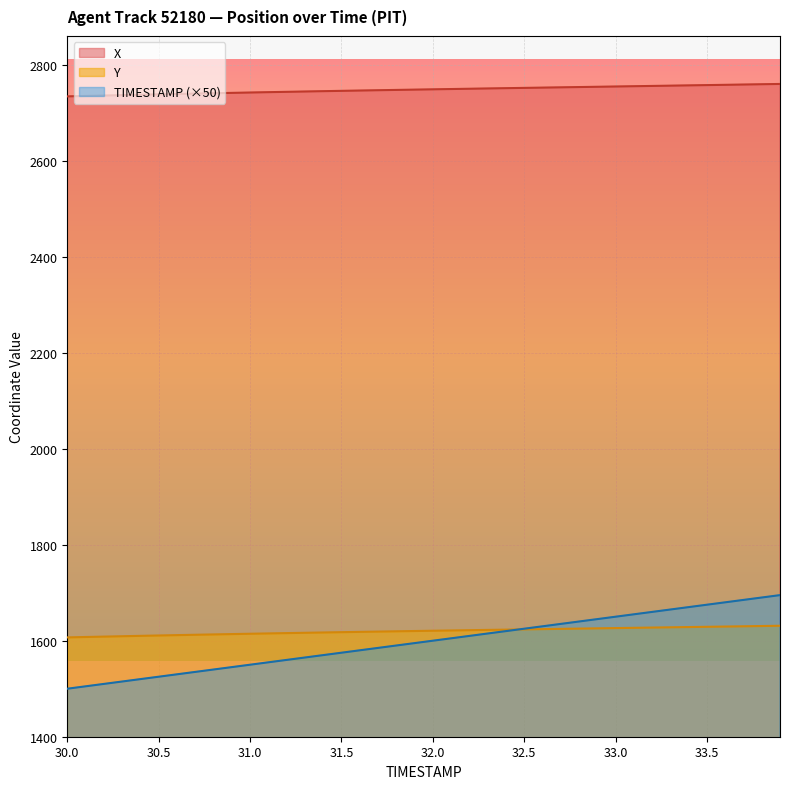

Which series has the largest range (max minus min)?

TIMESTAMP (×50)